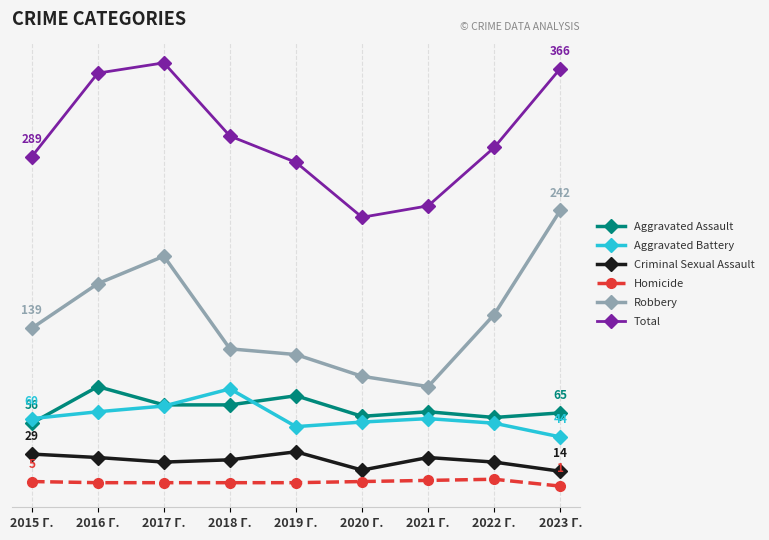

What are all the series names shown in the legend?

Aggravated Assault, Aggravated Battery, Criminal Sexual Assault, Homicide, Robbery, Total